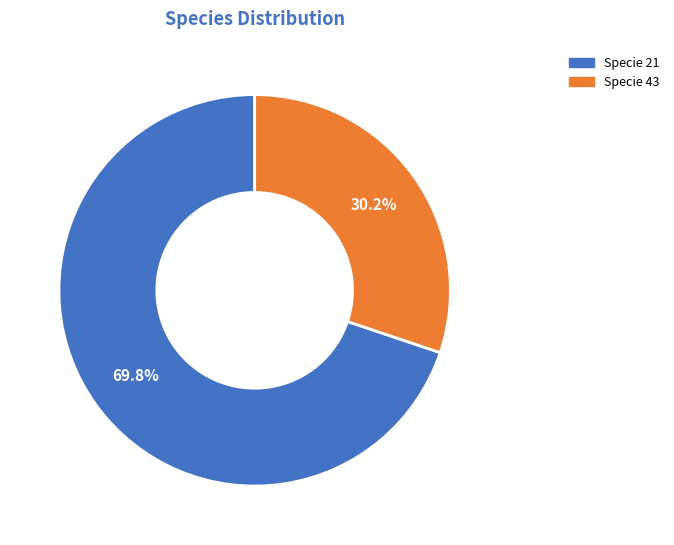

Is there any slice that represents more than half of the pie?

Yes